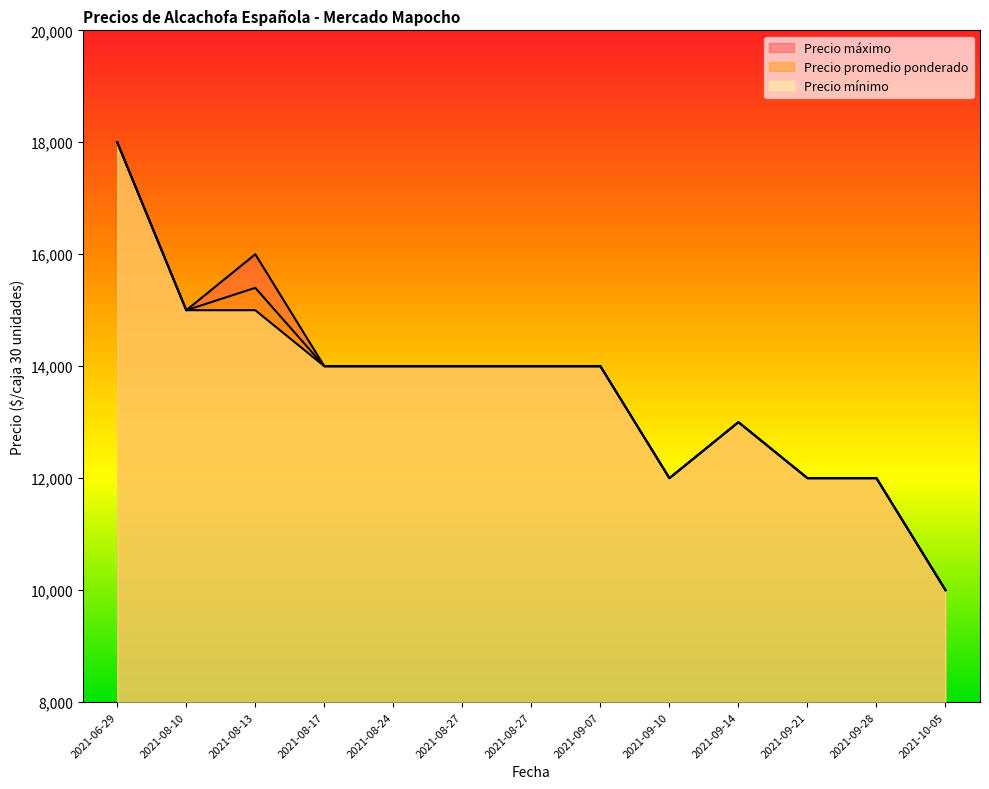

Is the value of Precio mínimo at 2021-08-27 greater than the value of Precio promedio ponderado at 2021-09-21?

Yes